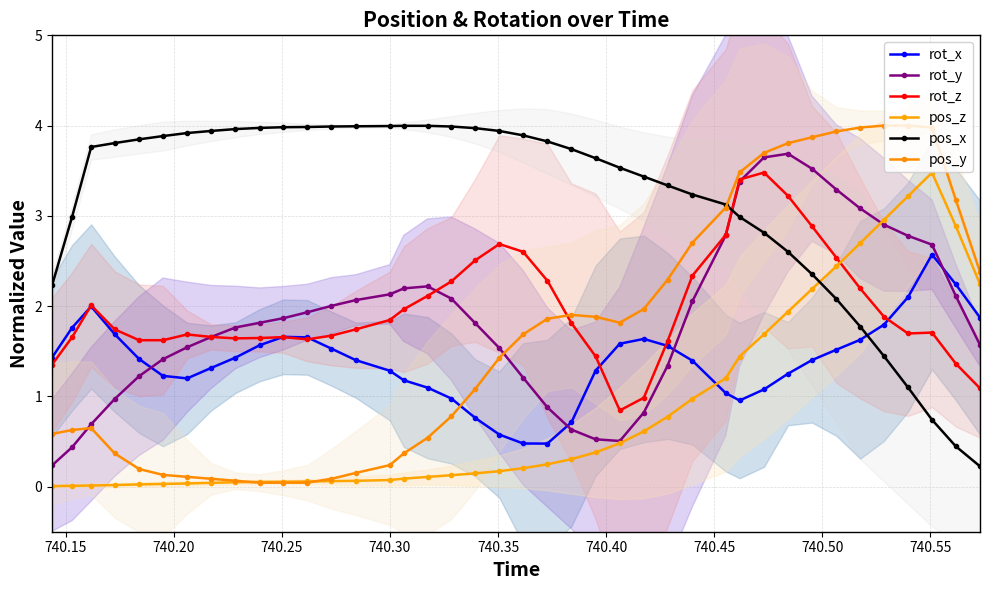

Which series has the widest spread of values?

pos_y